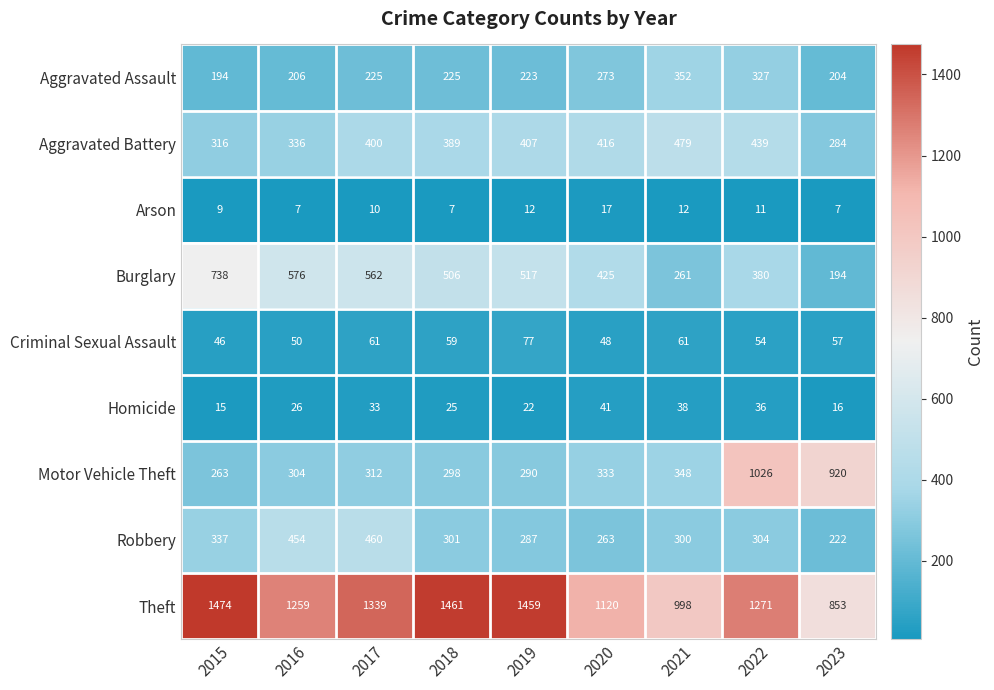

Where does the Criminal Sexual Assault series first go above 57?

2017